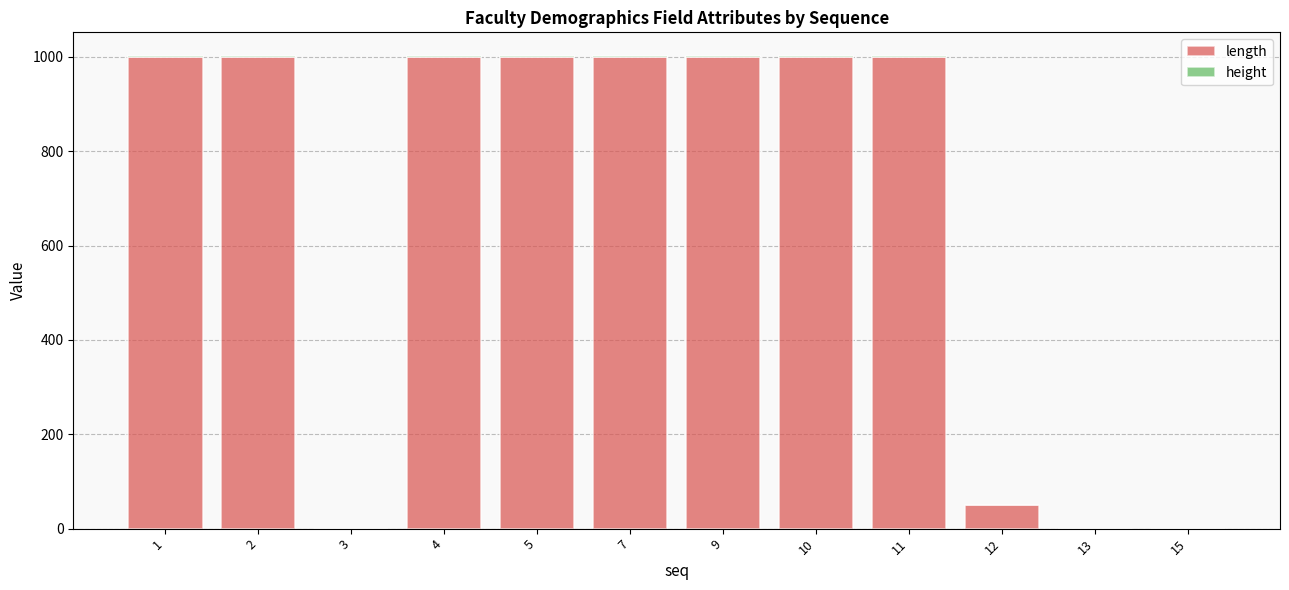

List the labels in order of length value, smallest first.

3, 13, 15, 12, 1, 2, 4, 5, 7, 9, 10, 11